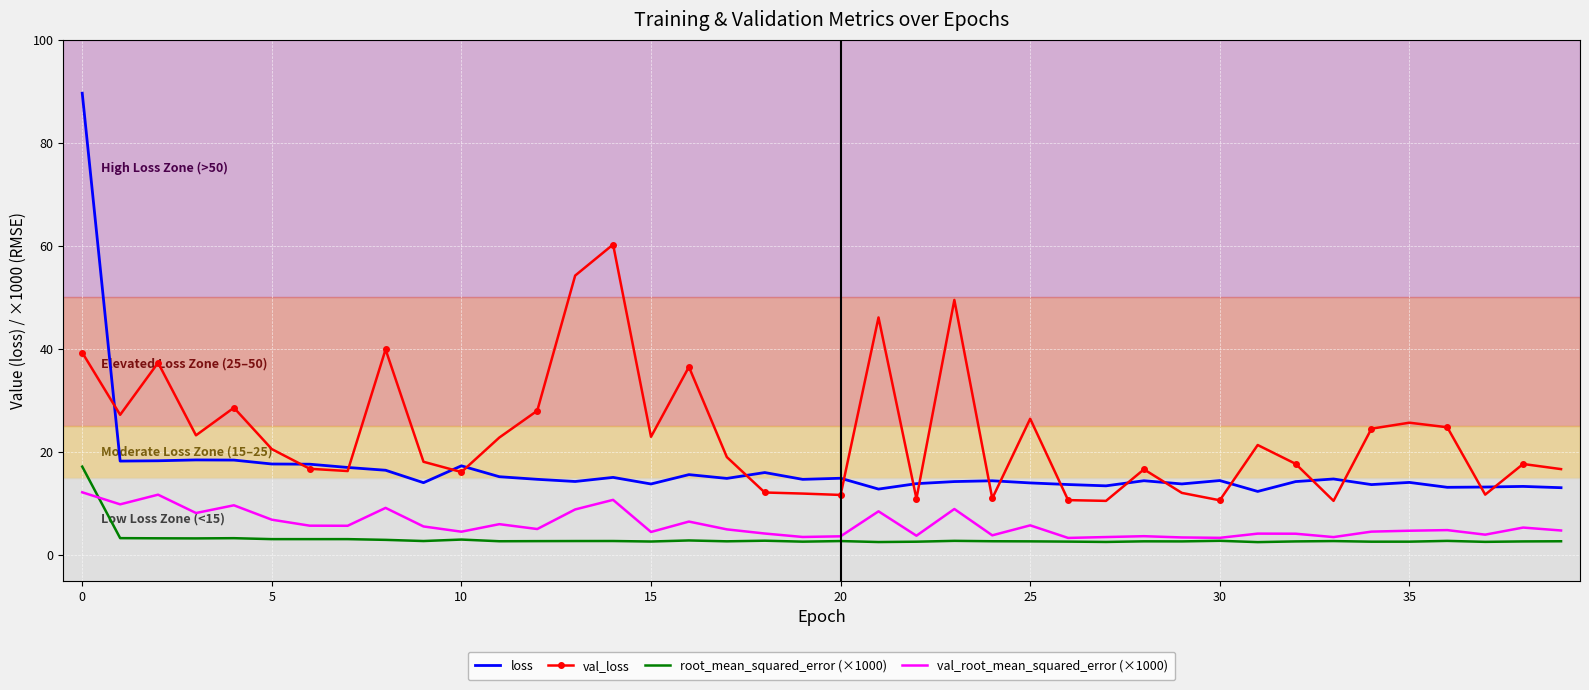

List the series in order of their peak value, lowest first.

val_root_mean_squared_error (×1000), root_mean_squared_error (×1000), val_loss, loss